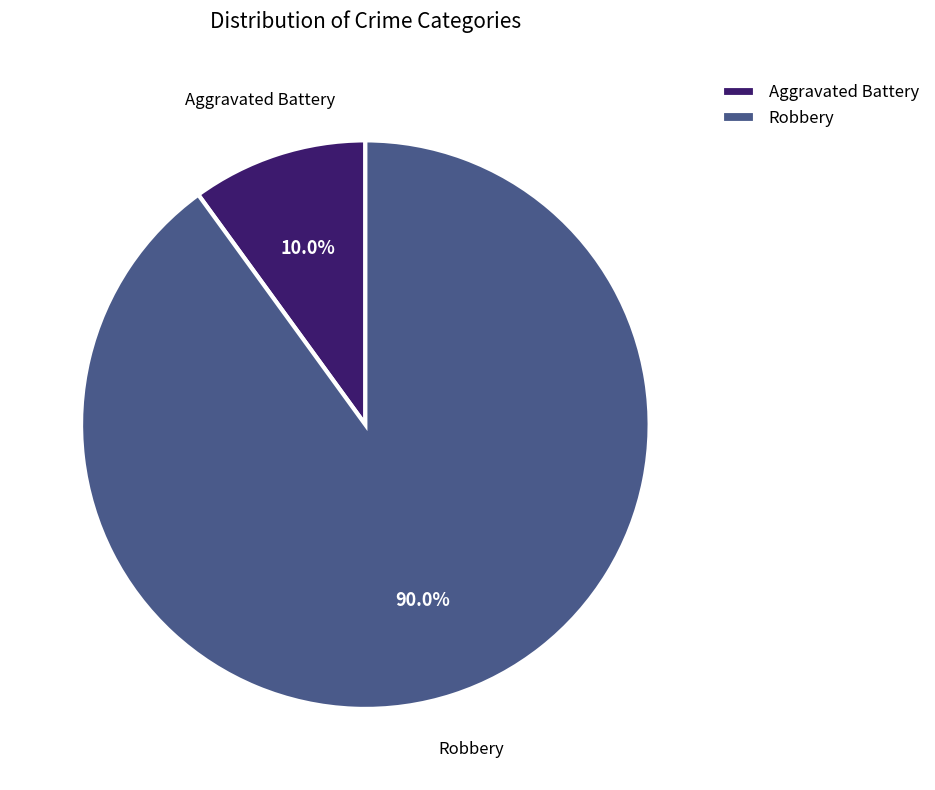

What percentage do Robbery and Aggravated Battery together represent?

100.0%